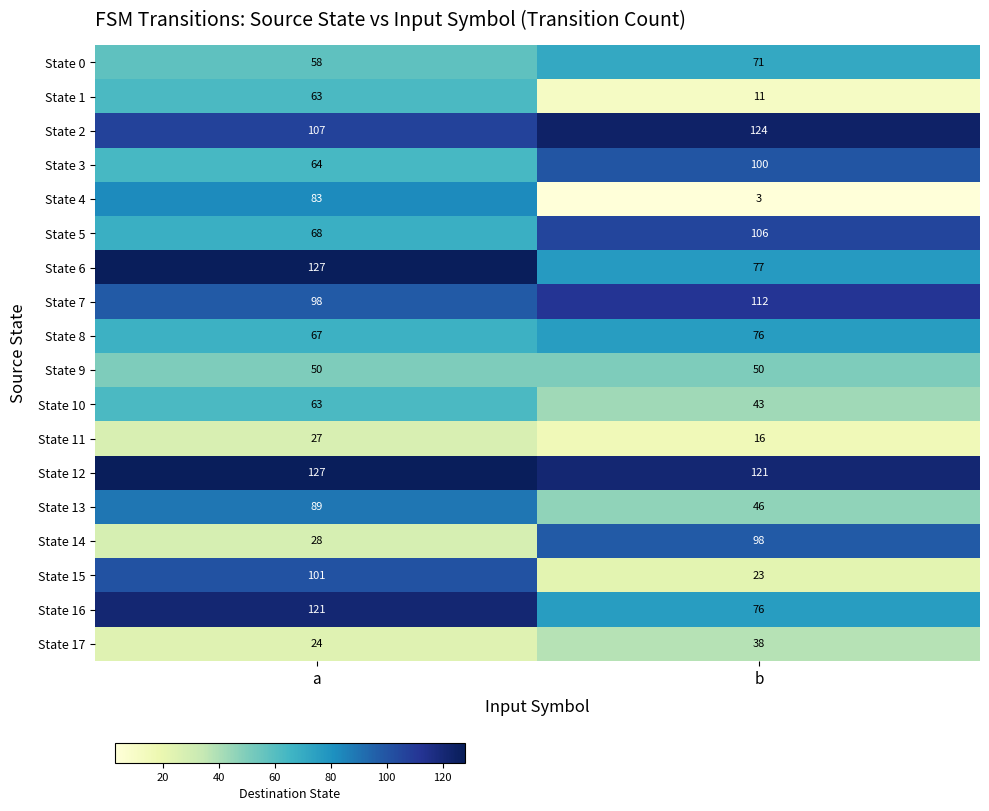

Rank the categories by State 15 value from lowest to highest.

b, a